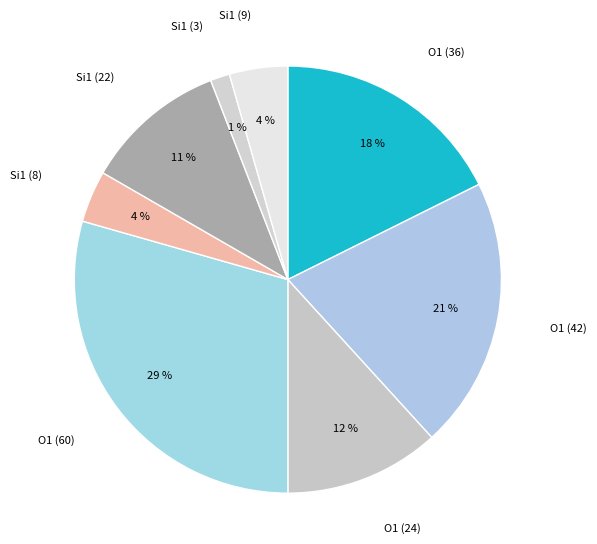

How many segments does this pie chart have?

8